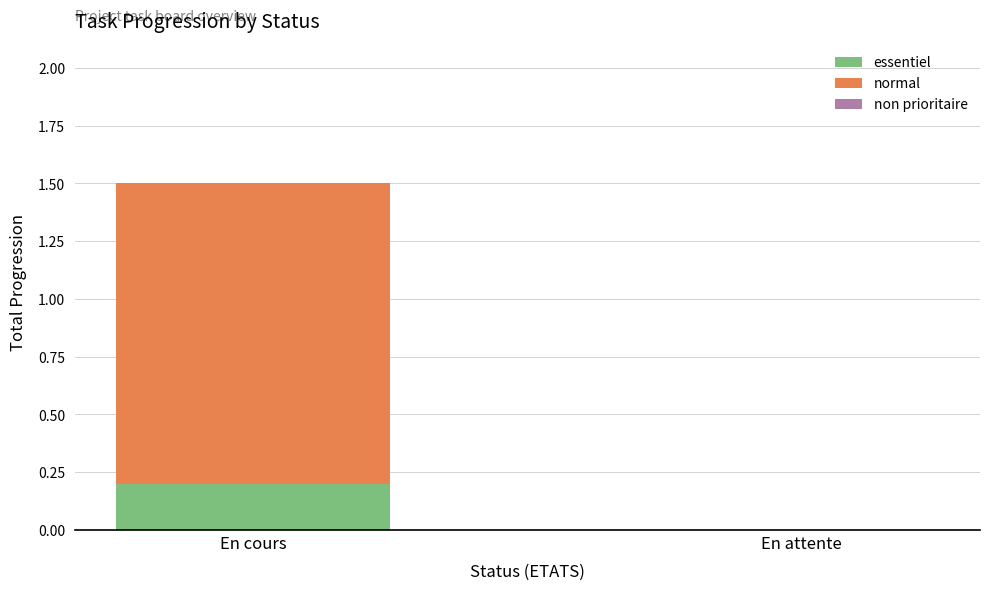

Are the bars grouped side by side (vs. stacked)?

No